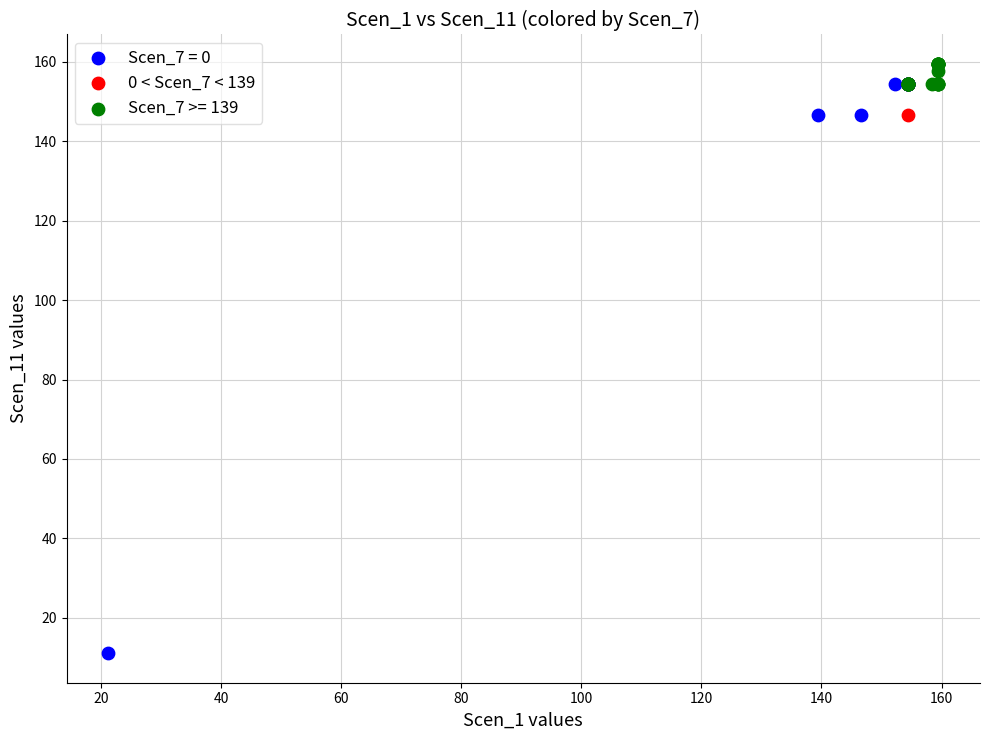

Which series has the widest spread of Y values?

Scen_7 = 0